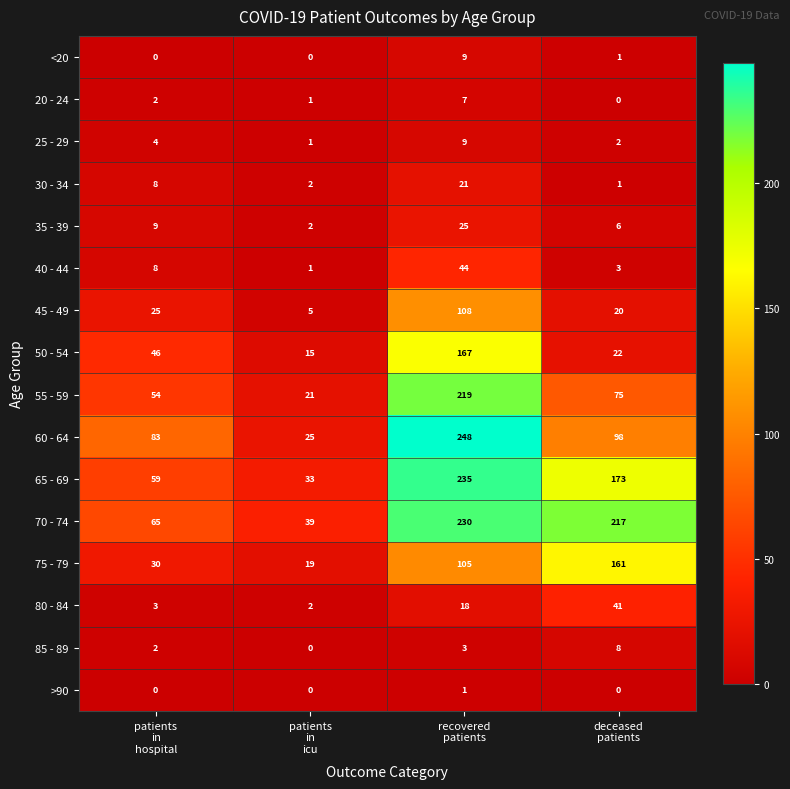

At which category is the sum across all series the highest?

recovered
patients